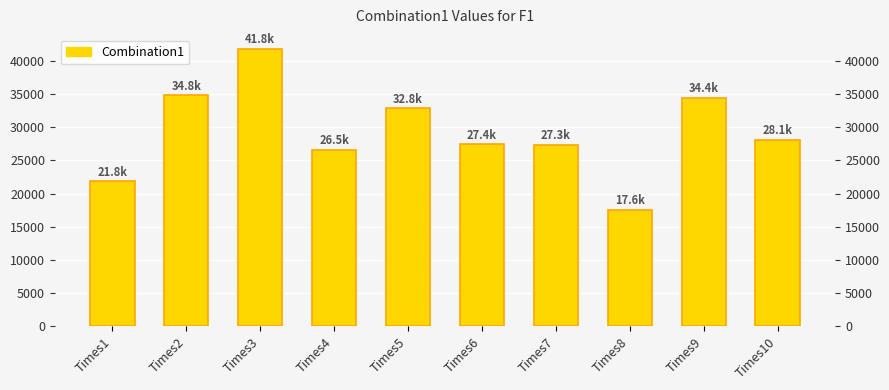

What is the approximate value at Times3?

41827.5